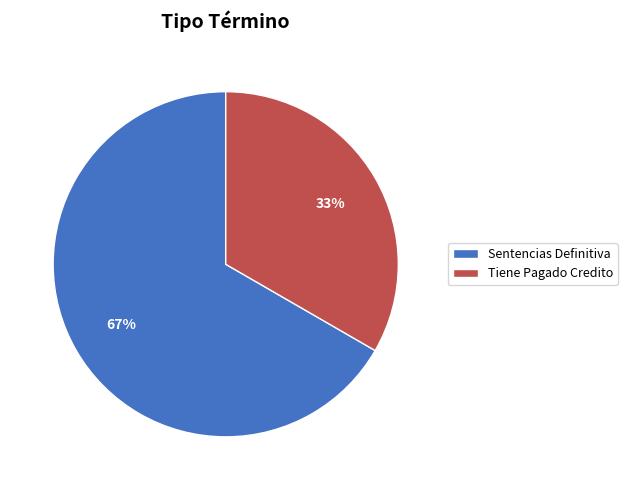

Which category accounts for the majority?

Sentencias Definitiva